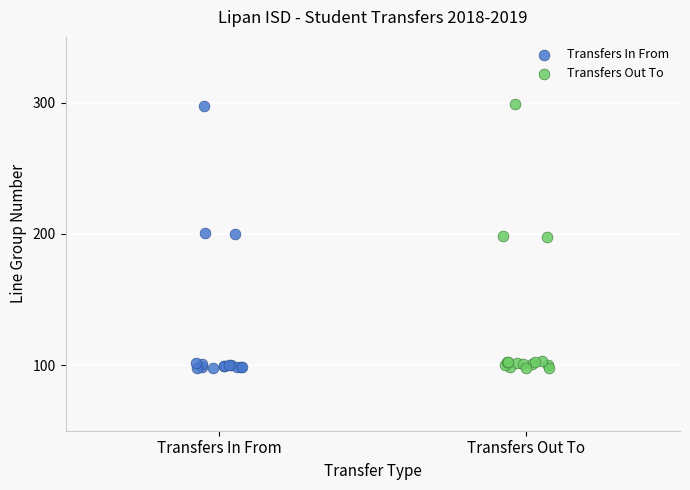

Which series has the largest Y range (max minus min)?

Transfers Out To